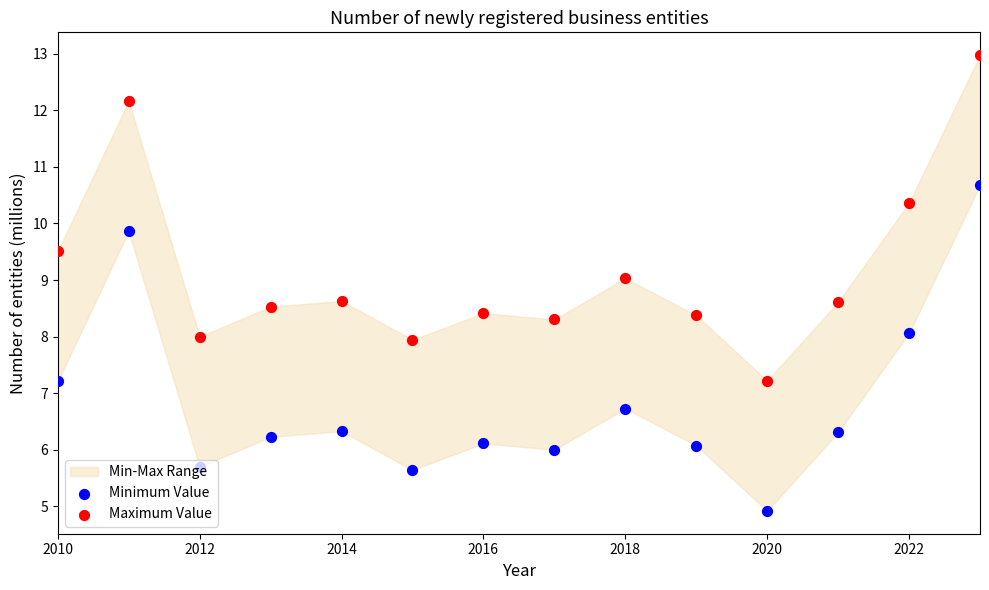

Which series reaches the maximum Y coordinate?

Maximum Value